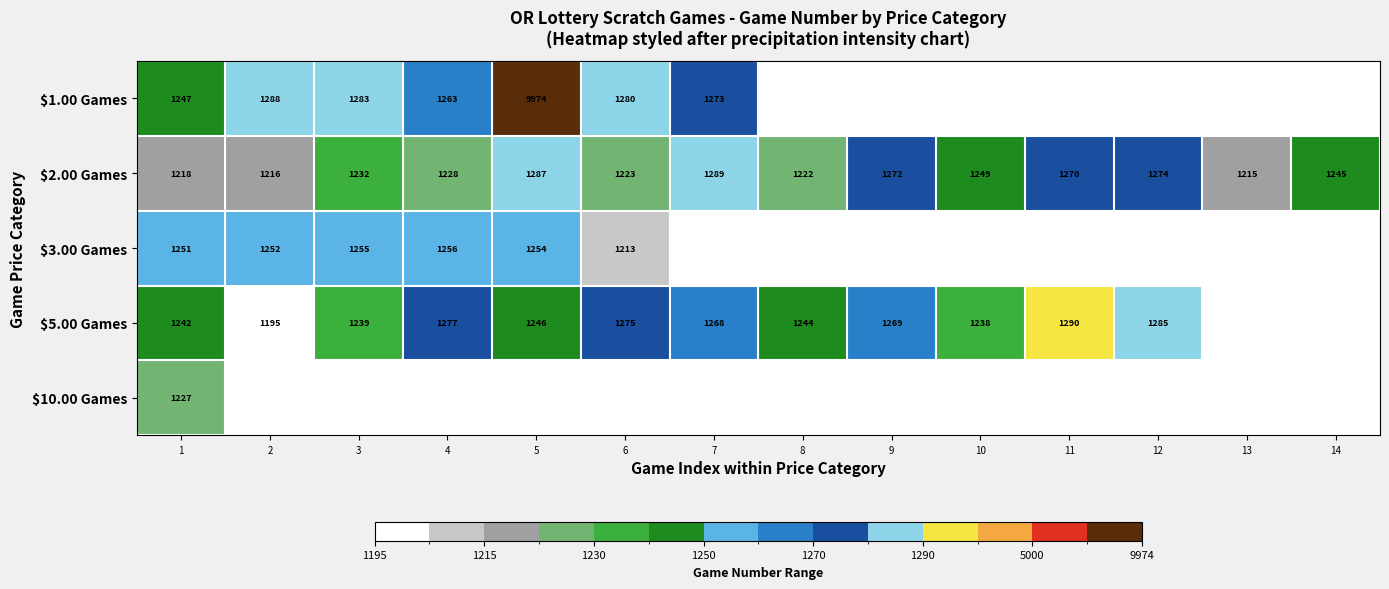

Is the value of $2.00 Games at 5 greater than the value of $10.00 Games at 1?

Yes